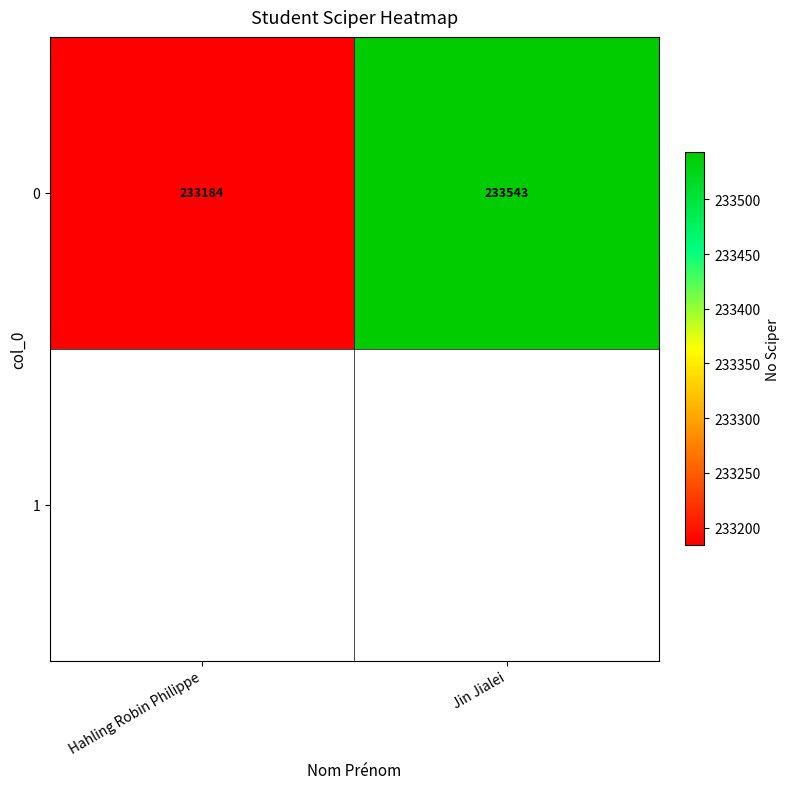

The value at Hahling Robin Philippe is 233184. True or false?

True